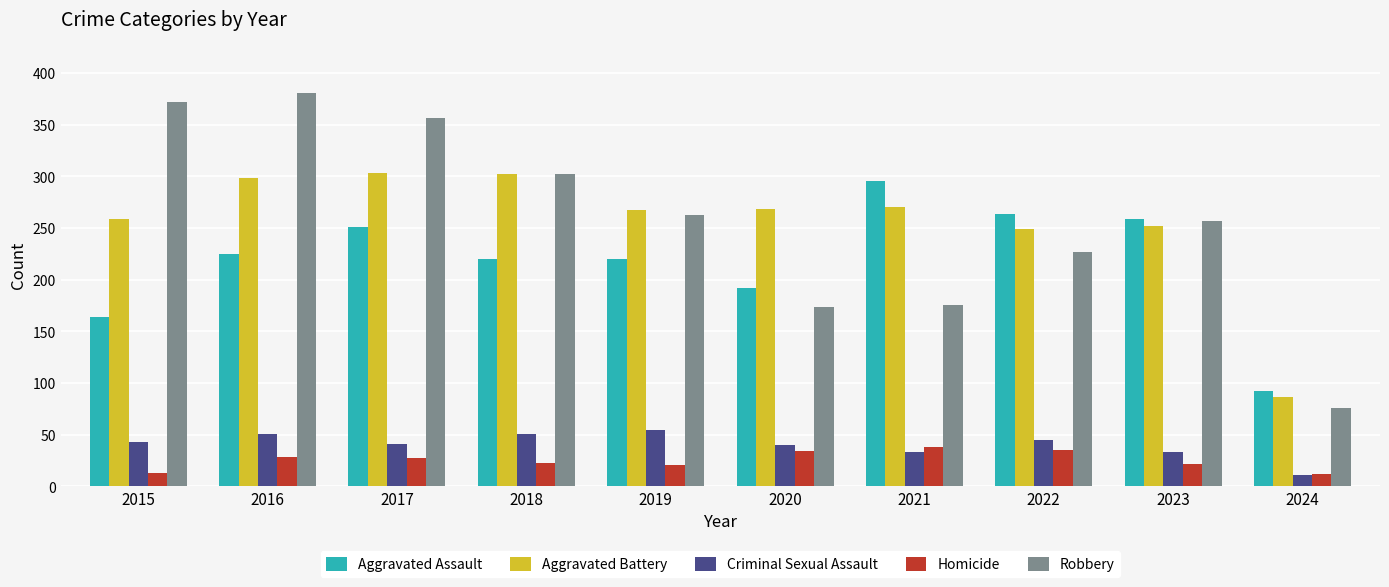

Between 2019 and 2020, which series saw the biggest shift?

Robbery